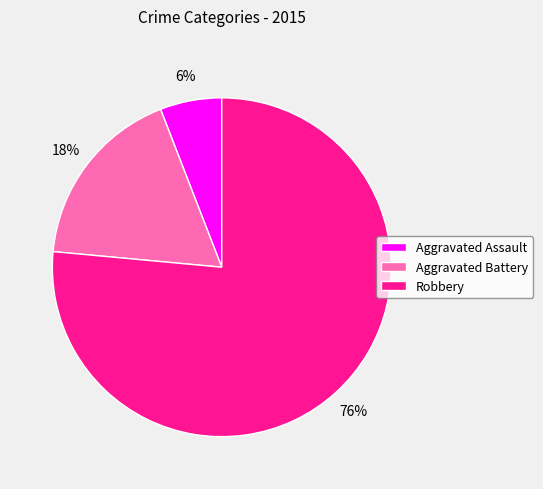

To the nearest percent, what is the combined percentage of Aggravated Assault and Robbery?

82%